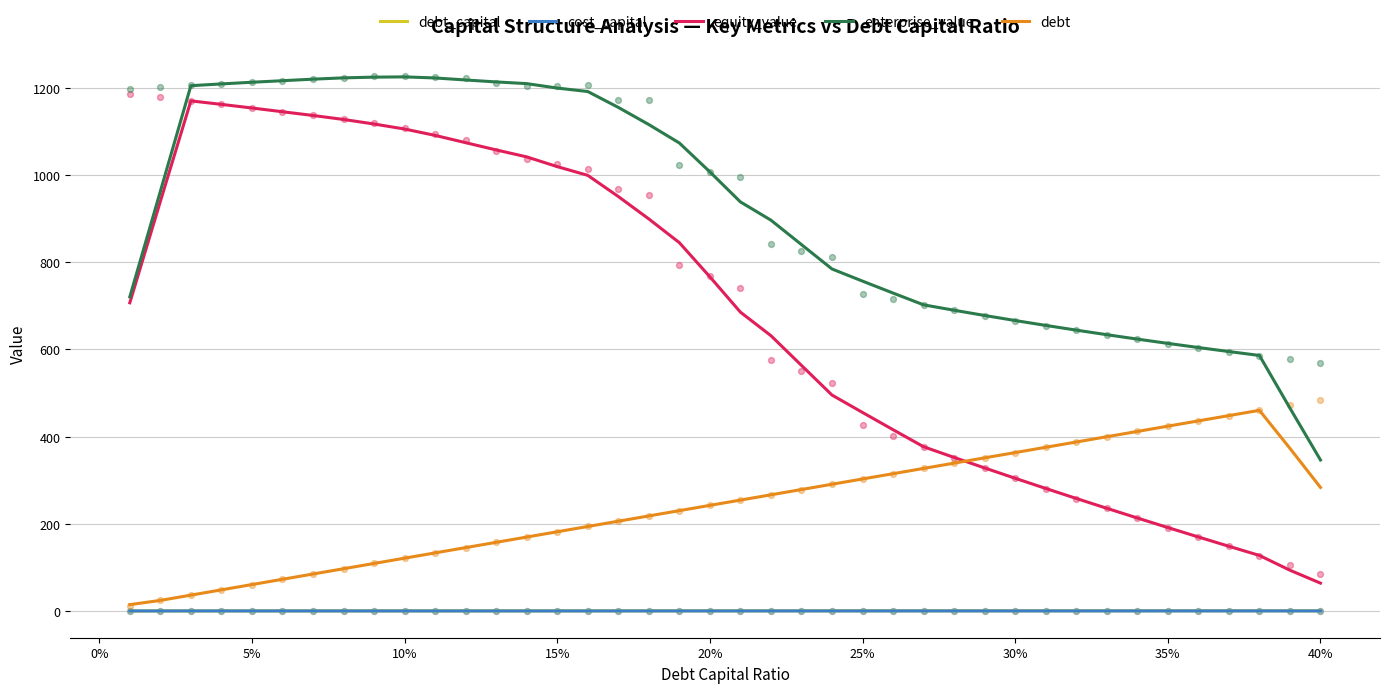

True or false: enterprise_value and cost_capital cross at least once.

False